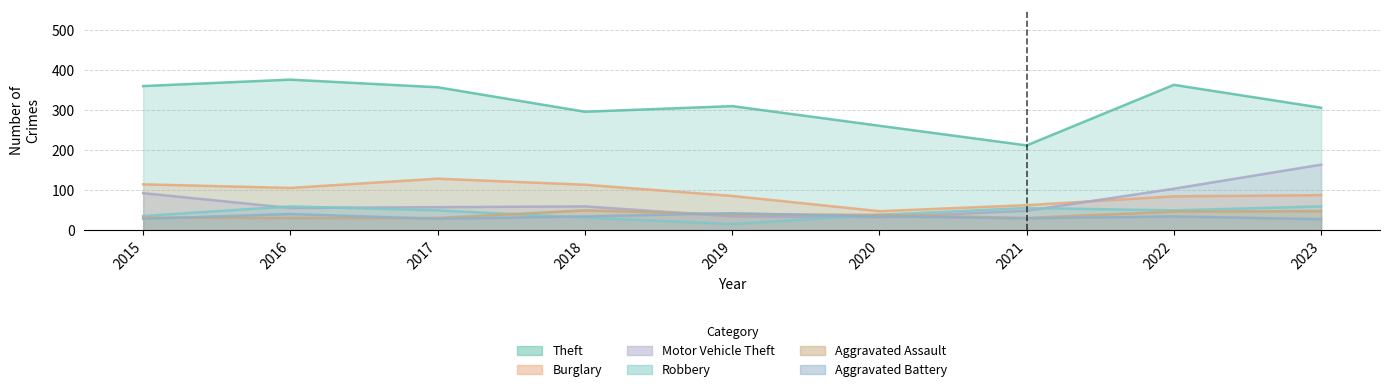

How many lines are shown in the chart?

6